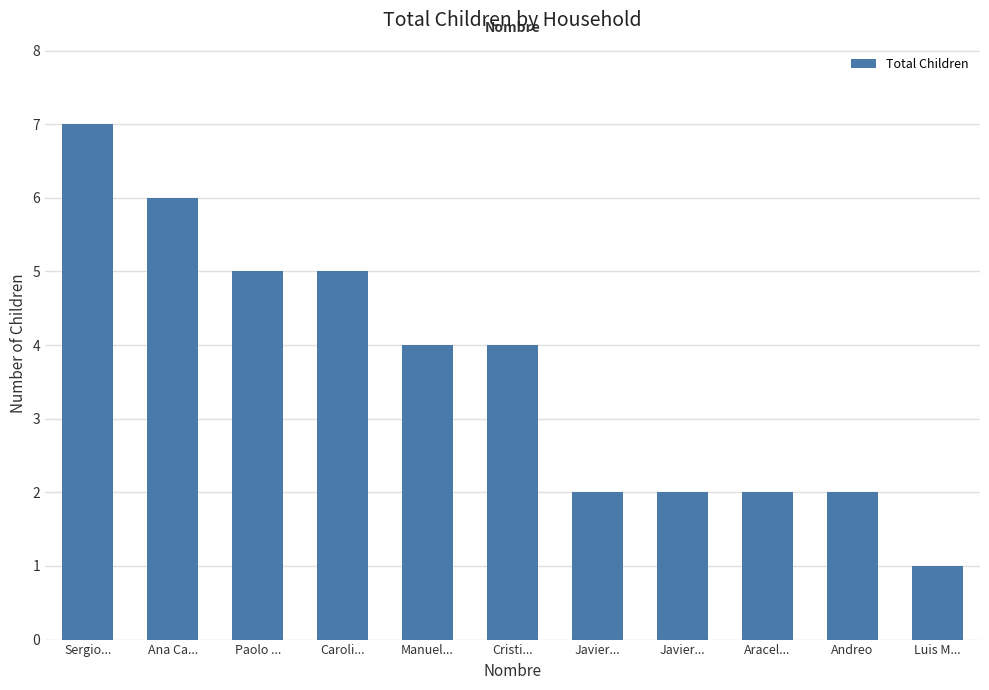

Are the bars horizontal?

No